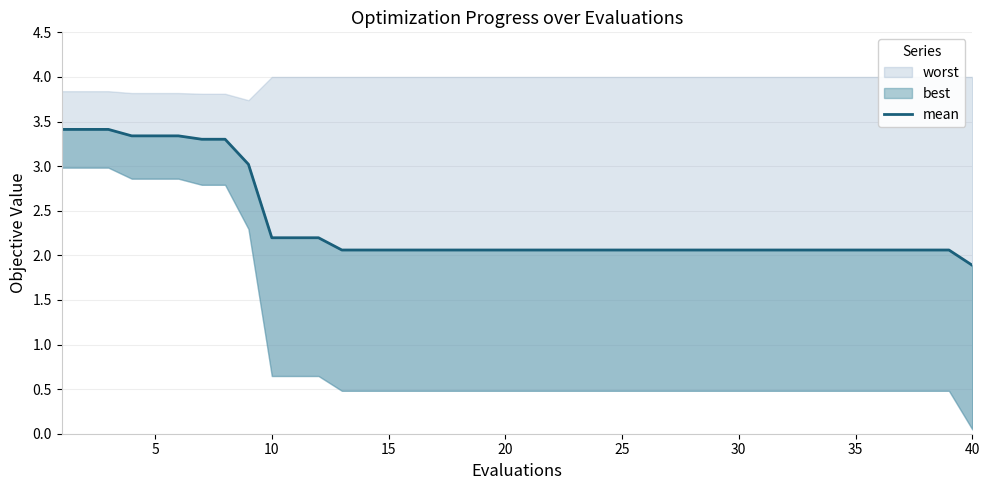

True or false: the data shows 0.5 at 18.

False